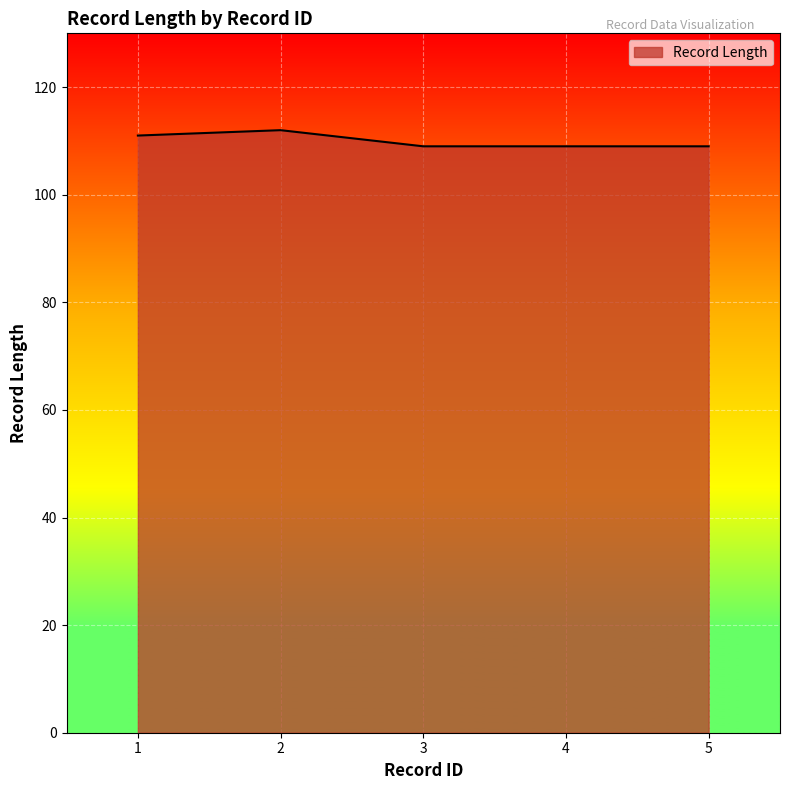

Approximately how many times larger is the value at 1 compared to 4?

1.0